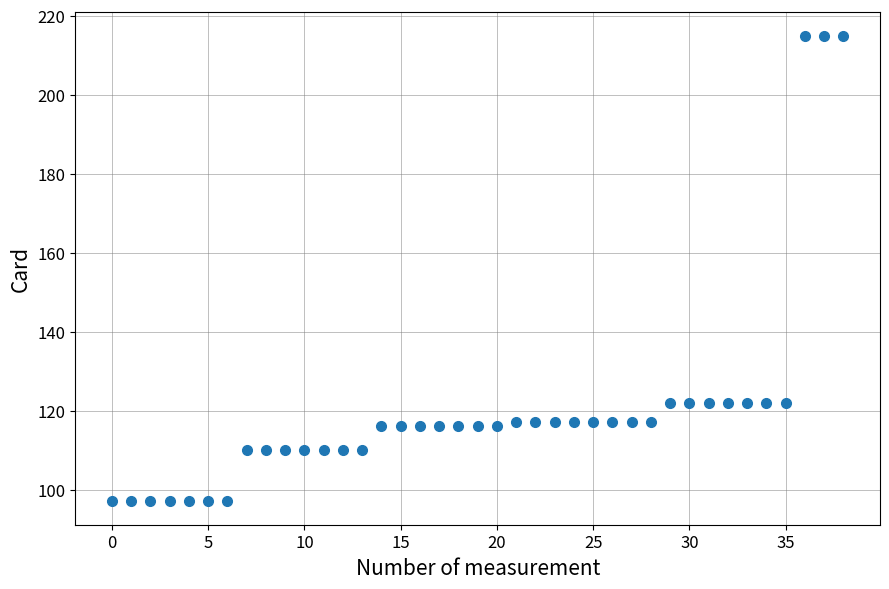

What is the range of Y values (max minus min)?

118